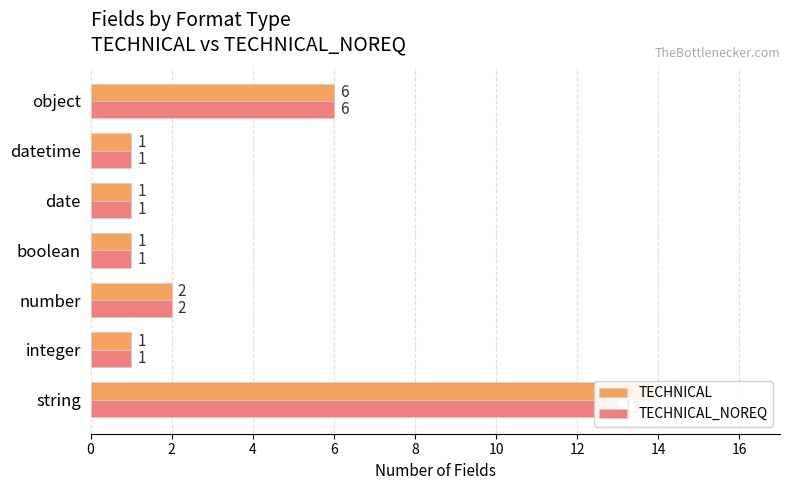

Read the TECHNICAL_NOREQ value at string, to the nearest 10.

10